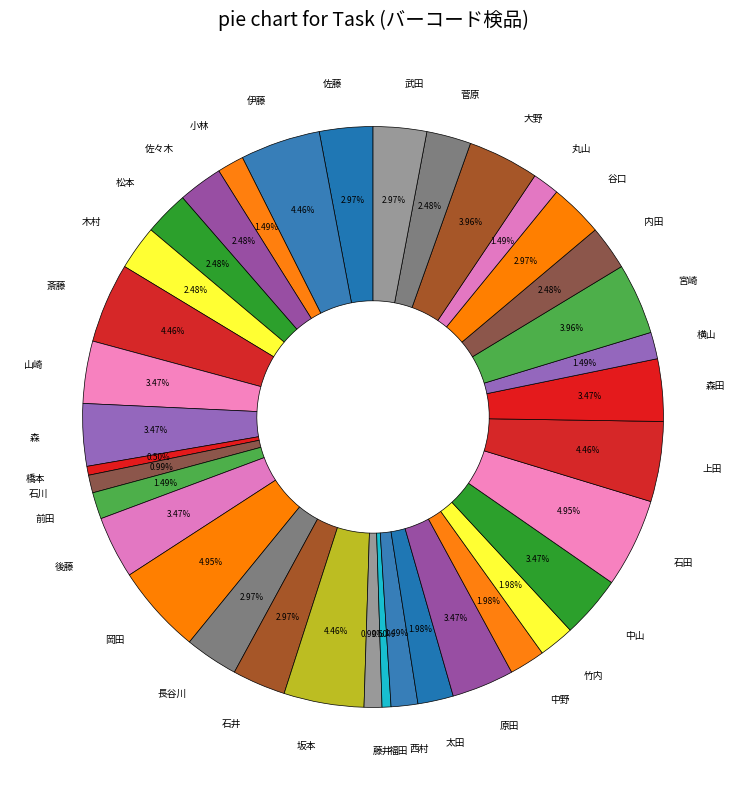

Combined, what portion of the pie is 岡田 and 伊藤?

9.4%